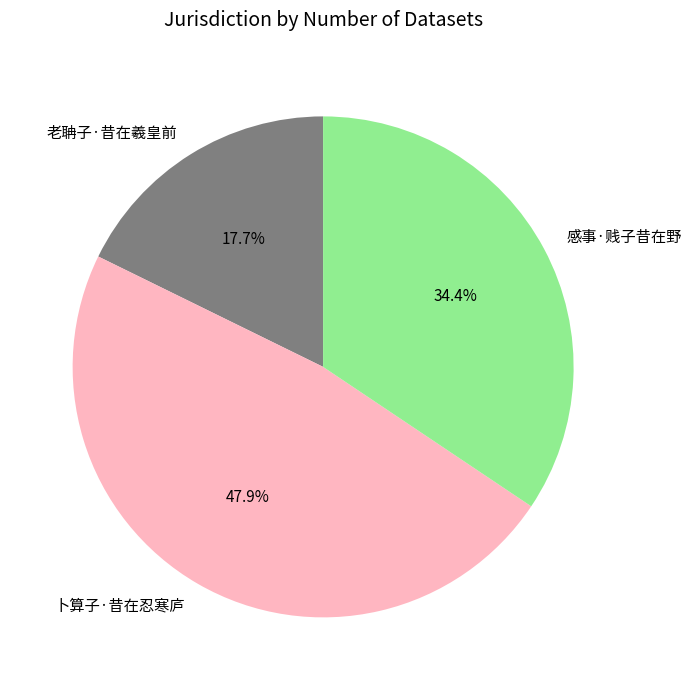

To the nearest percent, what portion does 卜算子·昔在忍寒庐 represent?

48%